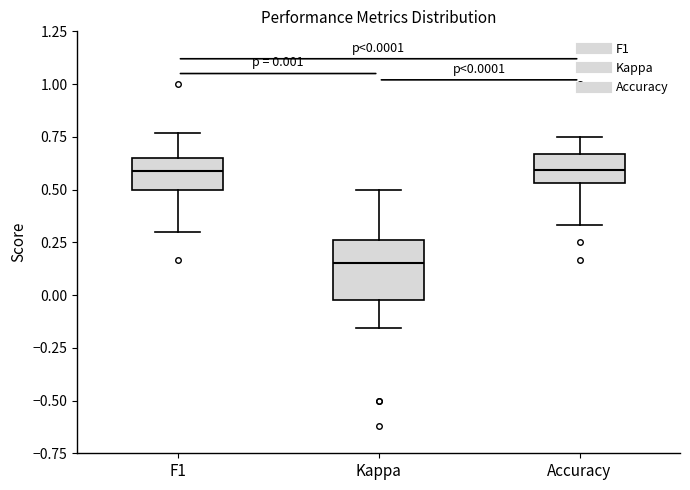

Comparing the boxes themselves (not the whiskers), which one is the tallest?

Kappa